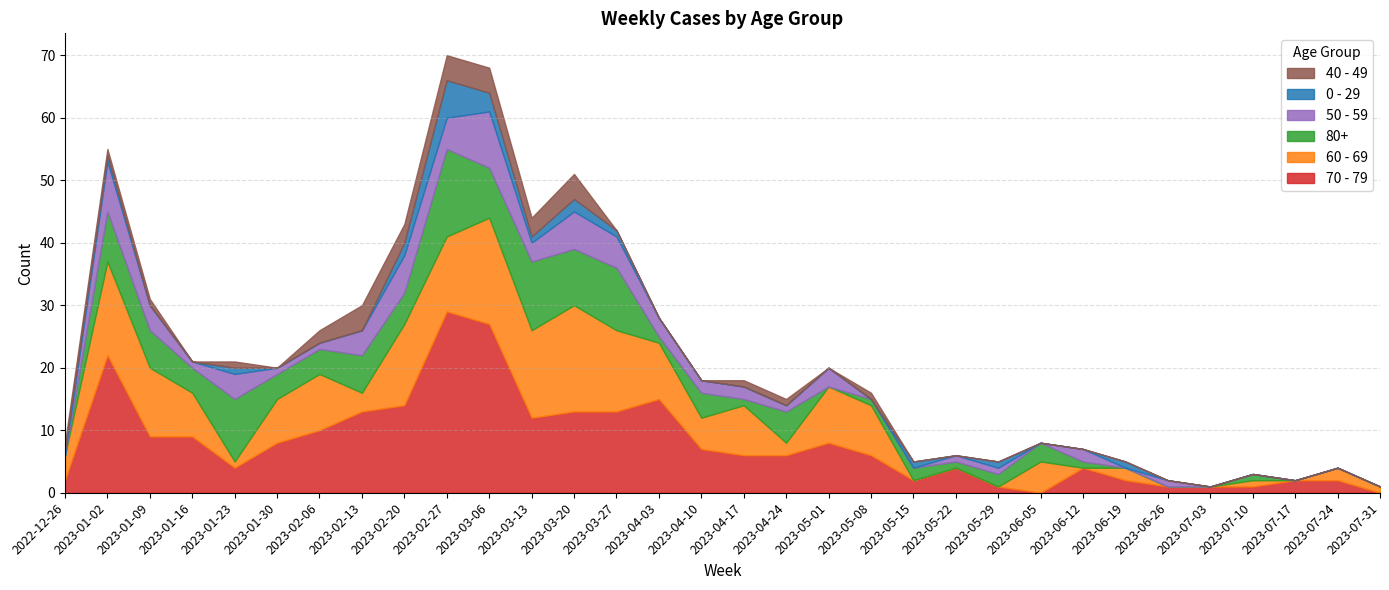

Where is 80+ nearest to the value 7?

2023-01-02